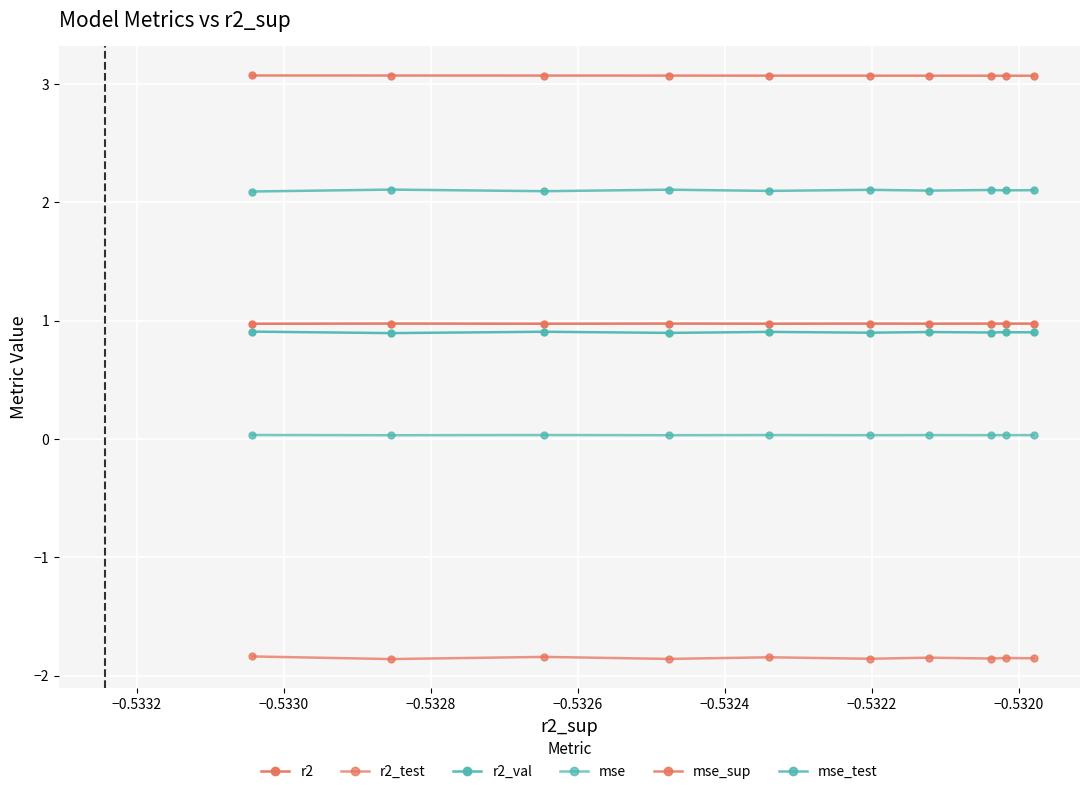

Which series has the largest range (max minus min)?

r2_test